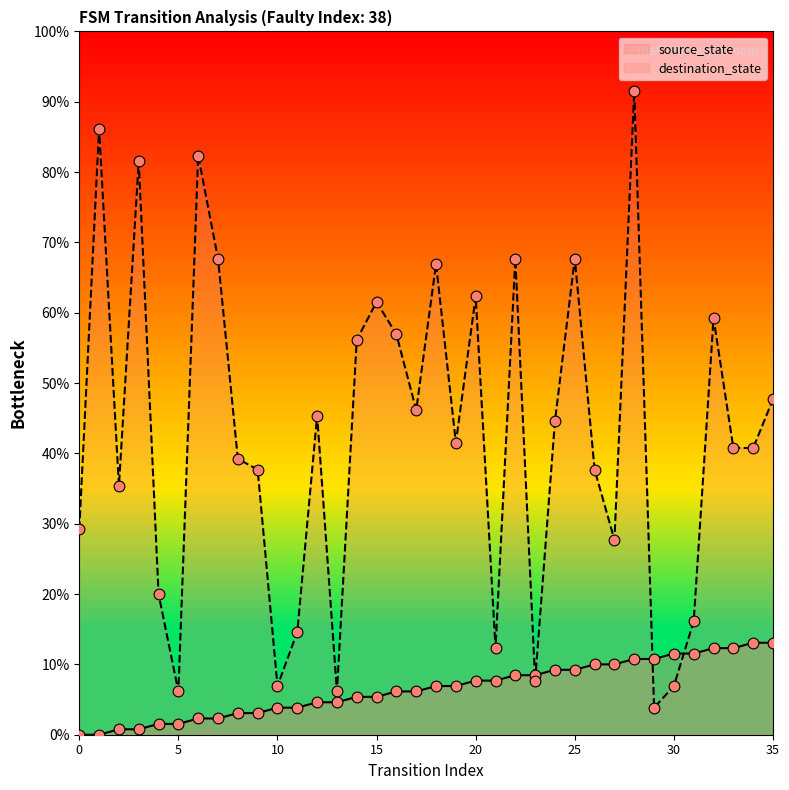

Is the value of source_state at 26 greater than the value of destination_state at 17?

No